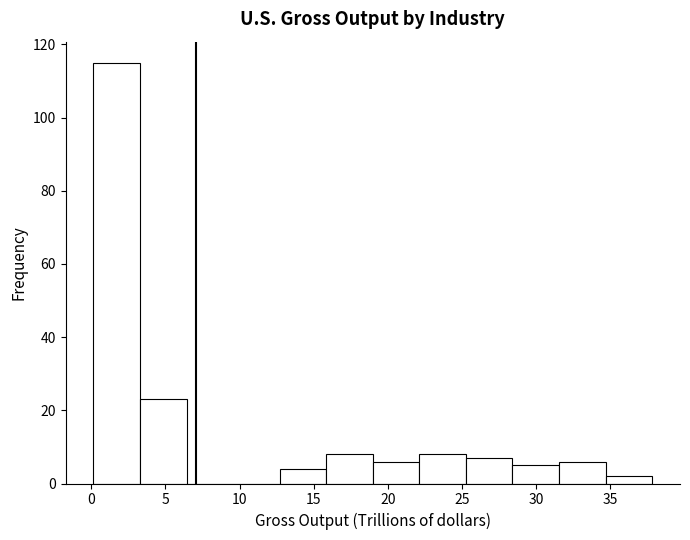

Reading left to right, transcribe this chart: for each bar, give the range it covers on the x-axis and its height. Neither the bar edges nor the heights are printed on the chart, so give them approximately, as read against the axes.

0.0 to 3.5: 116
3.5 to 6.5: 24
6.5 to 9.5: 0
9.5 to 12.5: 0
12.5 to 16.0: 4
16.0 to 19.0: 8
19.0 to 22.0: 6
22.0 to 25.5: 8
25.5 to 28.5: 8
28.5 to 31.5: 6
31.5 to 34.5: 6
34.5 to 38.0: 2